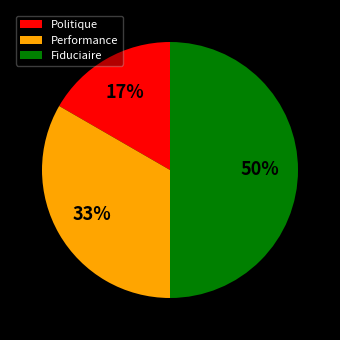

What is the largest slice in the pie chart?

Fiduciaire